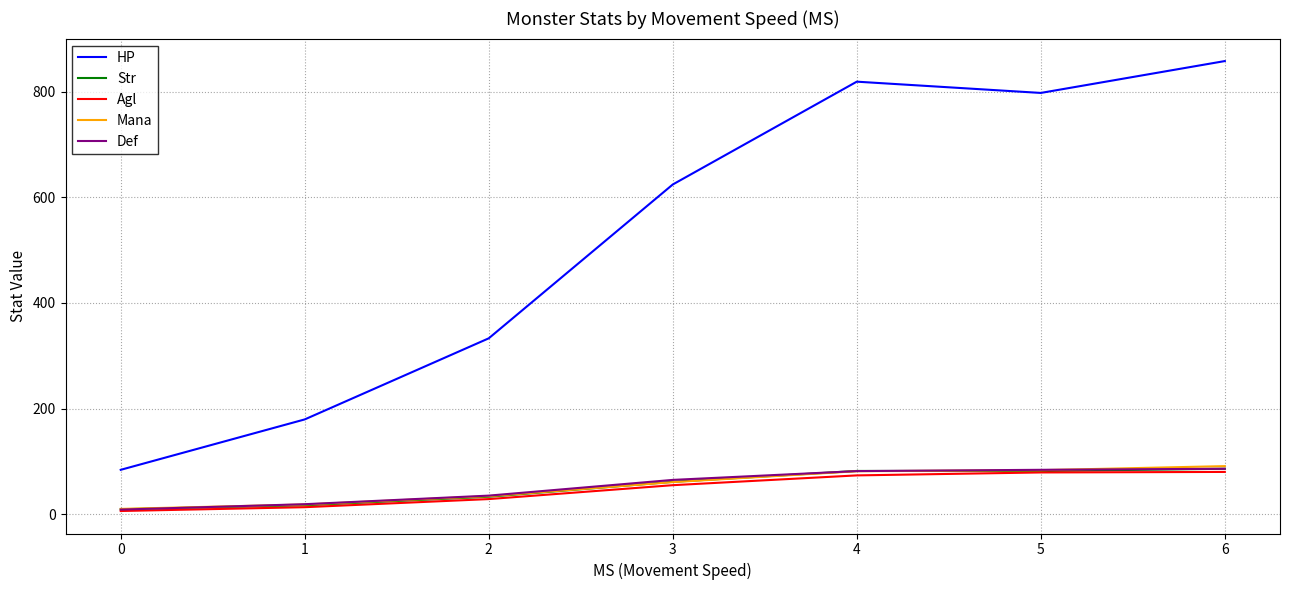

What is the sum of the HP values at 3 and 4?

1443.3